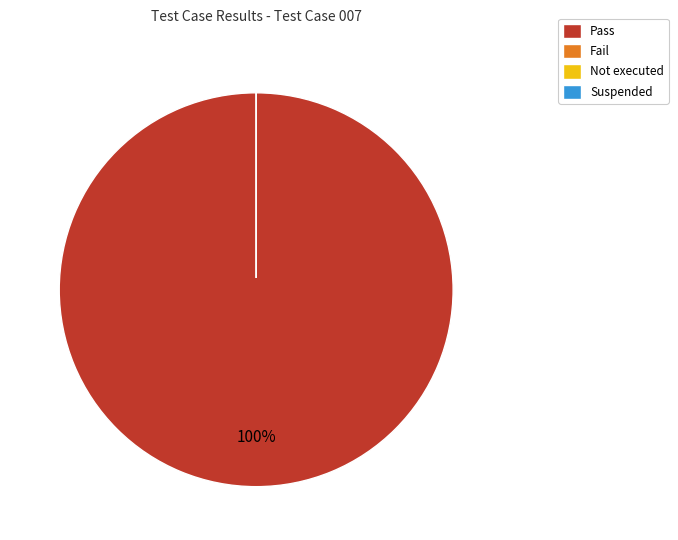

What portion of the pie excludes Fail?

100.0%